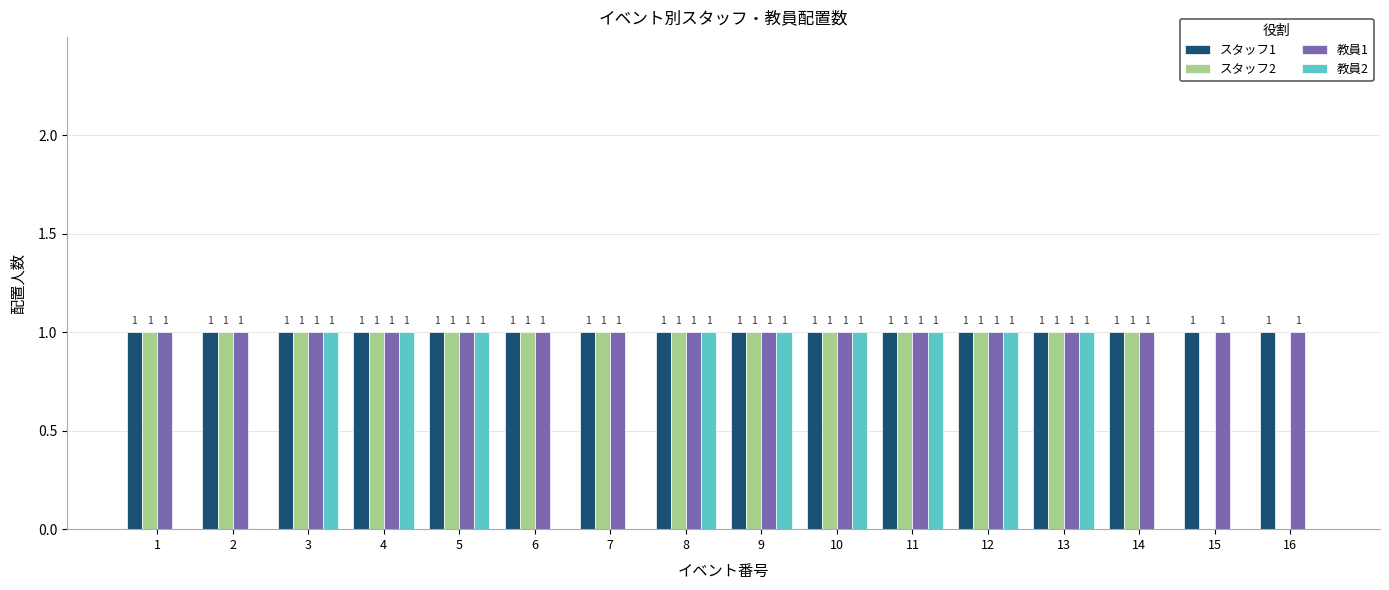

Reading left to right, extract all data points from this chart.

スタッフ1: 1	1	1	1	1	1	1	1	1	1	1	1	1	1	1	1
スタッフ2: 1	1	1	1	1	1	1	1	1	1	1	1	1	1	0	0
教員1: 1	1	1	1	1	1	1	1	1	1	1	1	1	1	1	1
教員2: 0	0	1	1	1	0	0	1	1	1	1	1	1	0	0	0